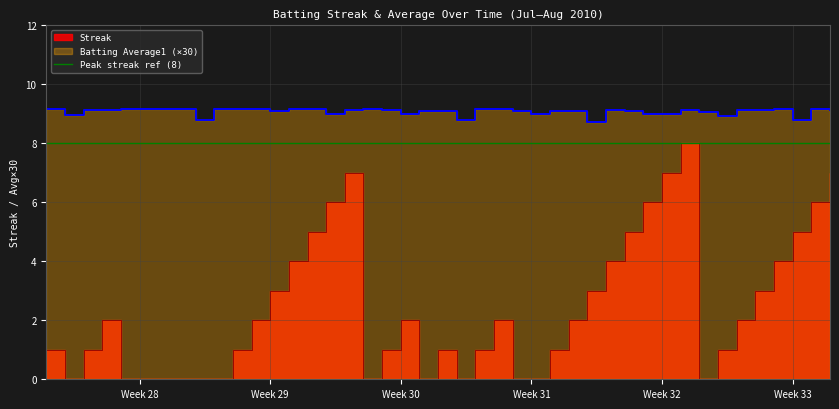

In Streak, how many points are lower than both neighbors (excluding endpoints)?

5